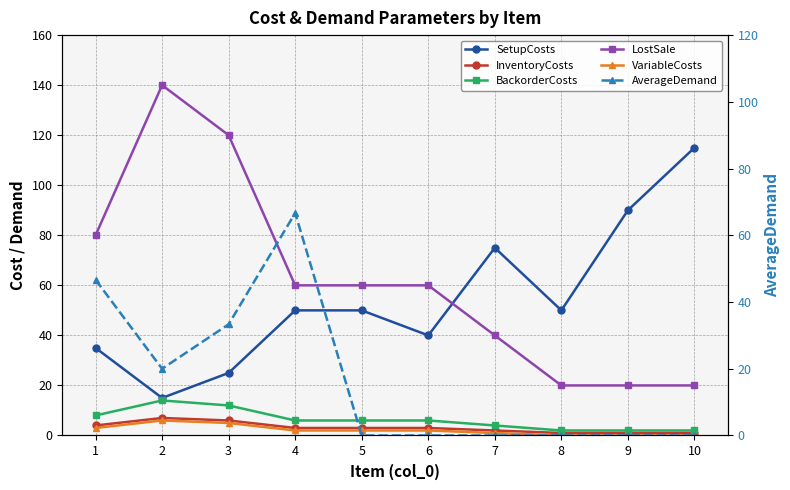

True or false: SetupCosts has more than 0 points higher than both neighbors.

True